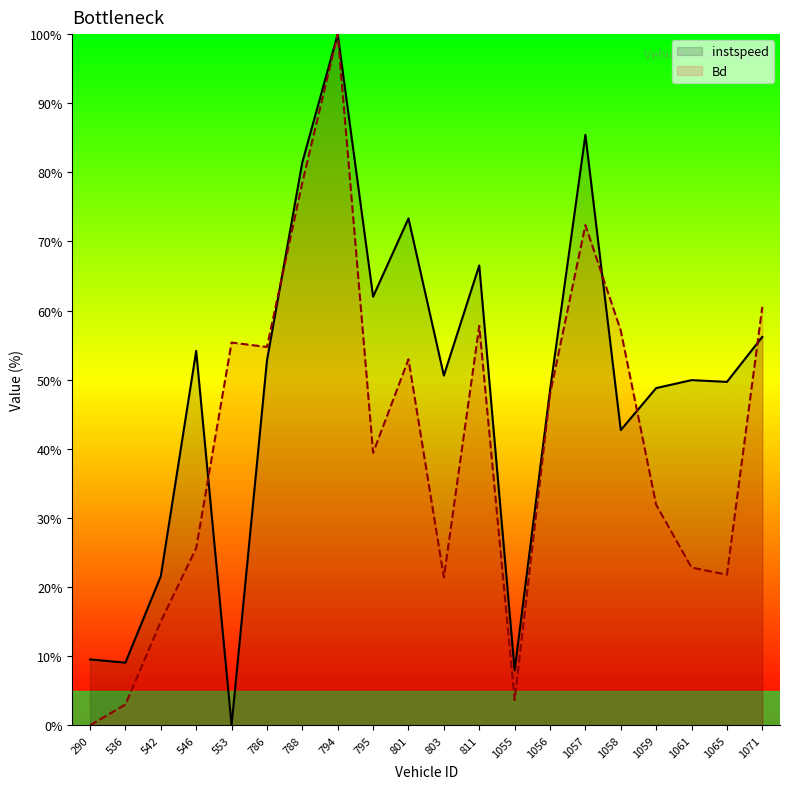

What is the value of the Bd point at the 13th from the left?

3.6